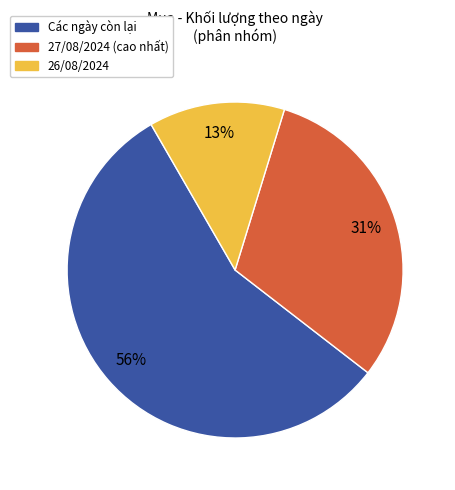

To the nearest percent, what is the difference between the largest and smallest slice percentages?

43%